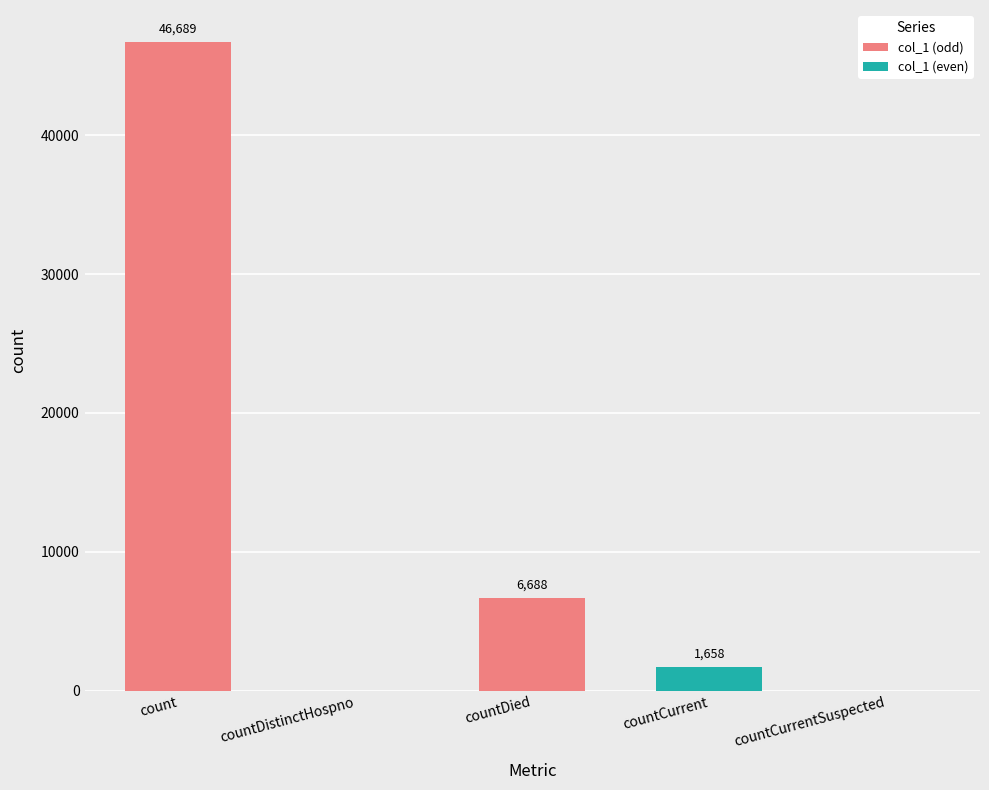

How many positive values are there?

3